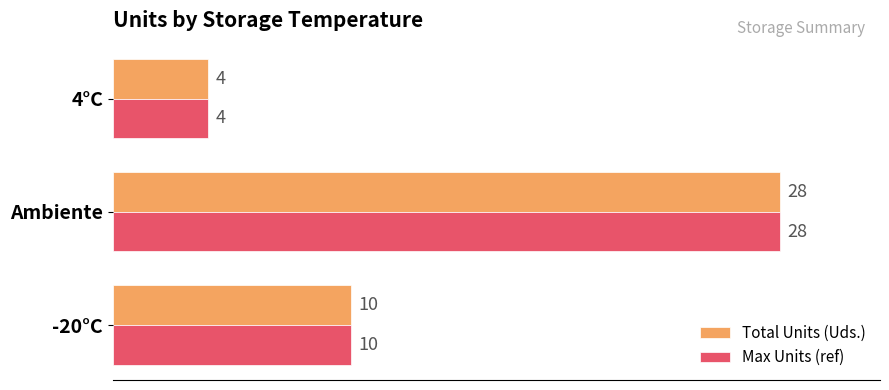

What is the highest value of the Max Units (ref) series?

28